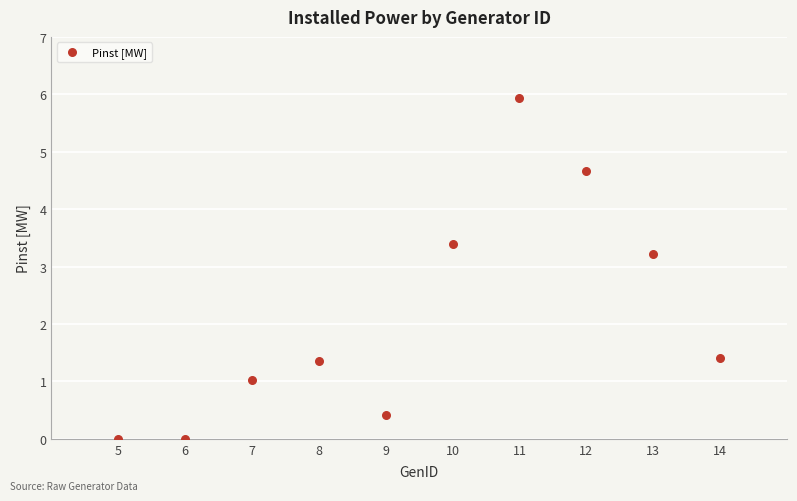

What is the average Y value?

2.1